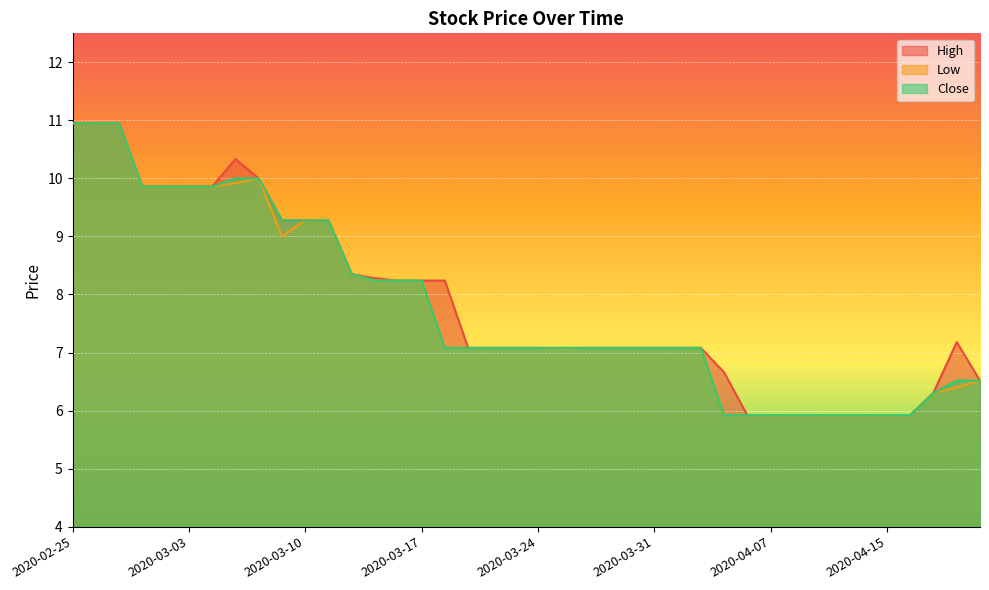

At which label is High closest to 8?

2020-03-16